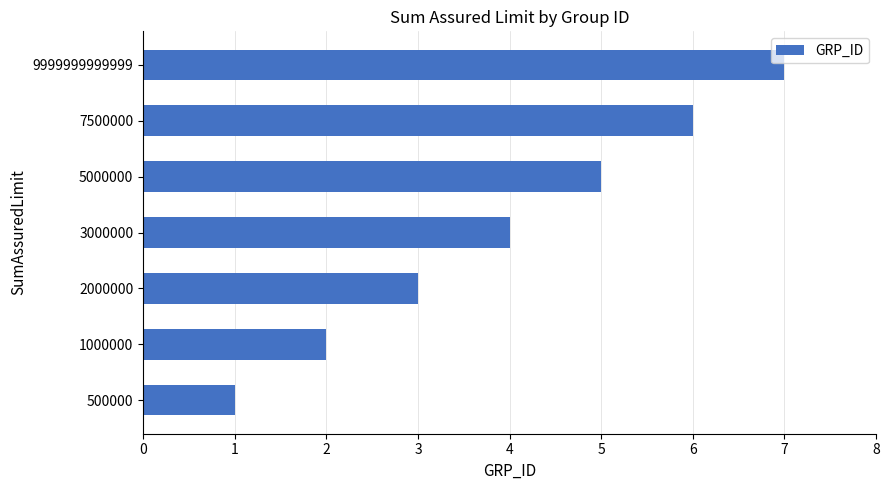

Approximately how many times larger is the value at 1000000 compared to 500000?

2.0